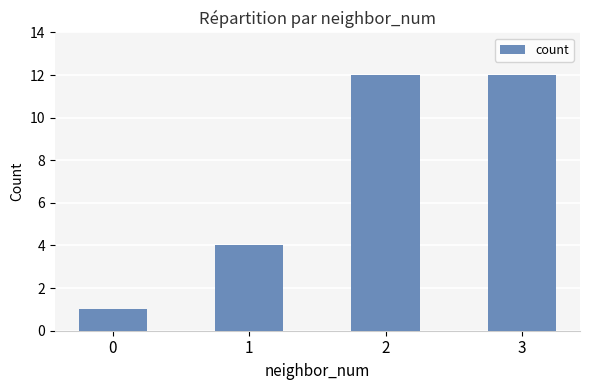

Which has a higher value, 2 or 0?

2